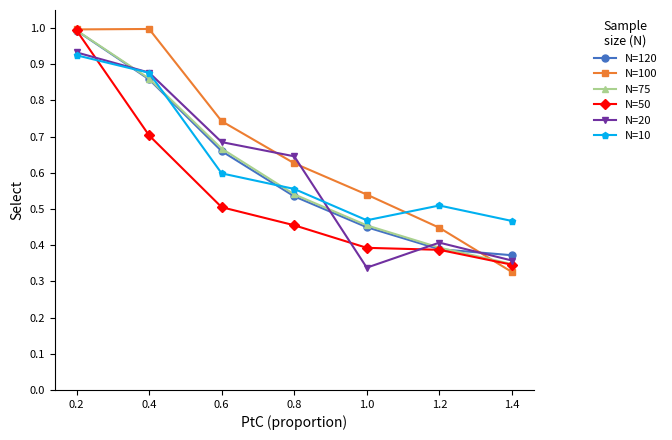

What is the label of the 2nd point from the right?

1.2